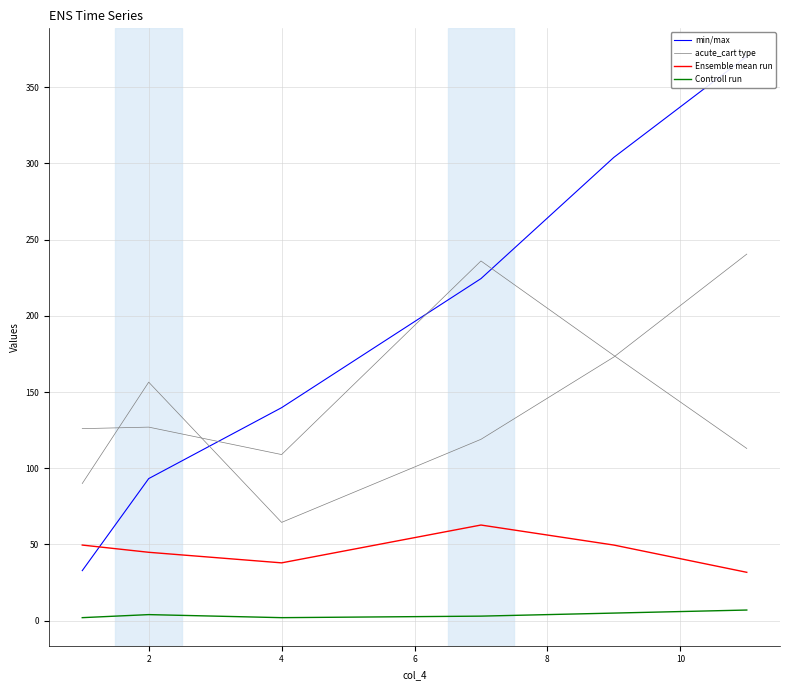

What is the minimum value for Ensemble mean run?

31.7